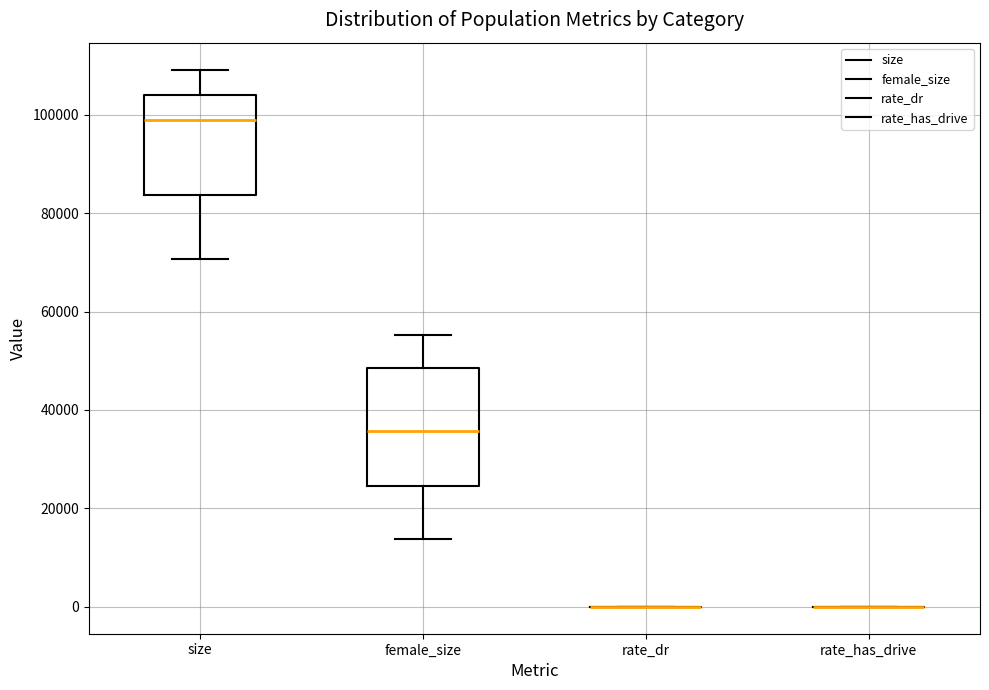

Reading left to right, read every box against the y-axis: the position of its median line, the range the box covers, and the ends of its whiskers. The values are not printed on the chart, so give them approximately, as read against the axis.

size: median 98000, box 84000 to 104000, whiskers 70000 to 110000
female_size: median 36000, box 24000 to 48000, whiskers 14000 to 56000
rate_dr: box collapsed to a line at 0, whiskers 0 to 0
rate_has_drive: box collapsed to a line at 0, whiskers 0 to 0